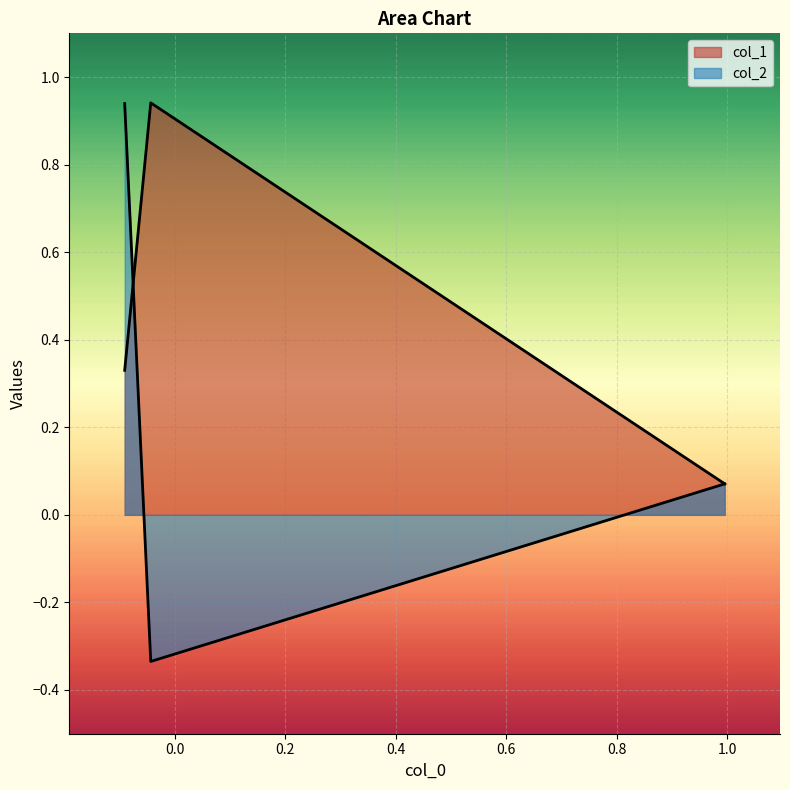

How many lines are shown in the chart?

2